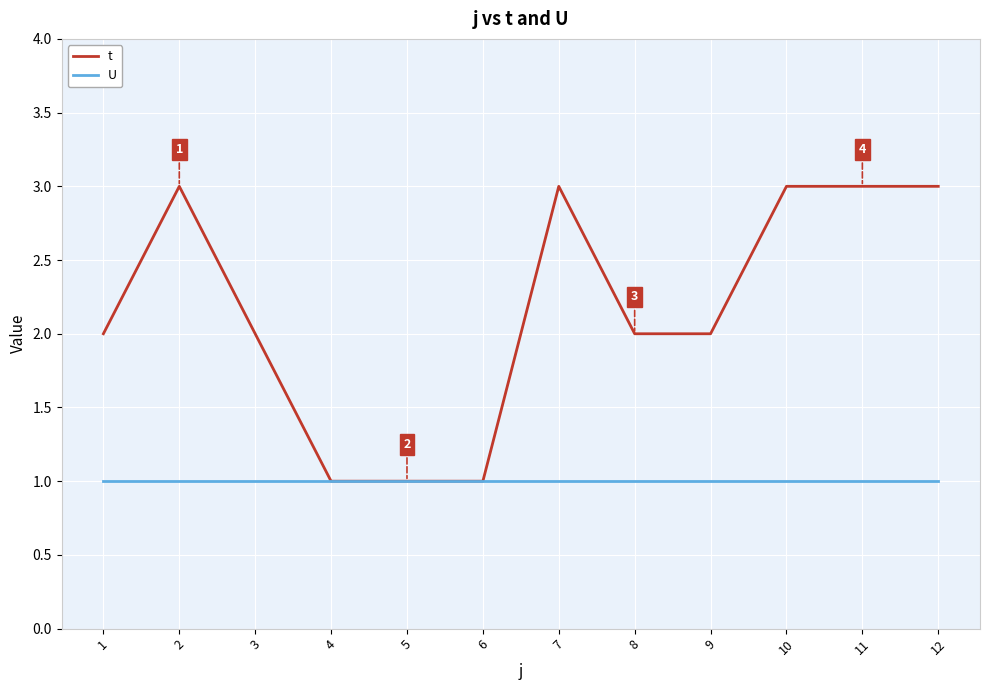

How many lines are shown in the chart?

2